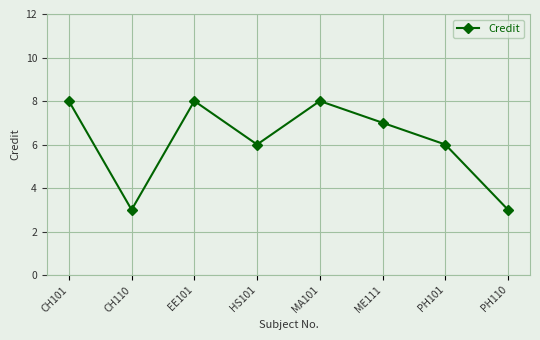

How many lines are shown in the chart?

1